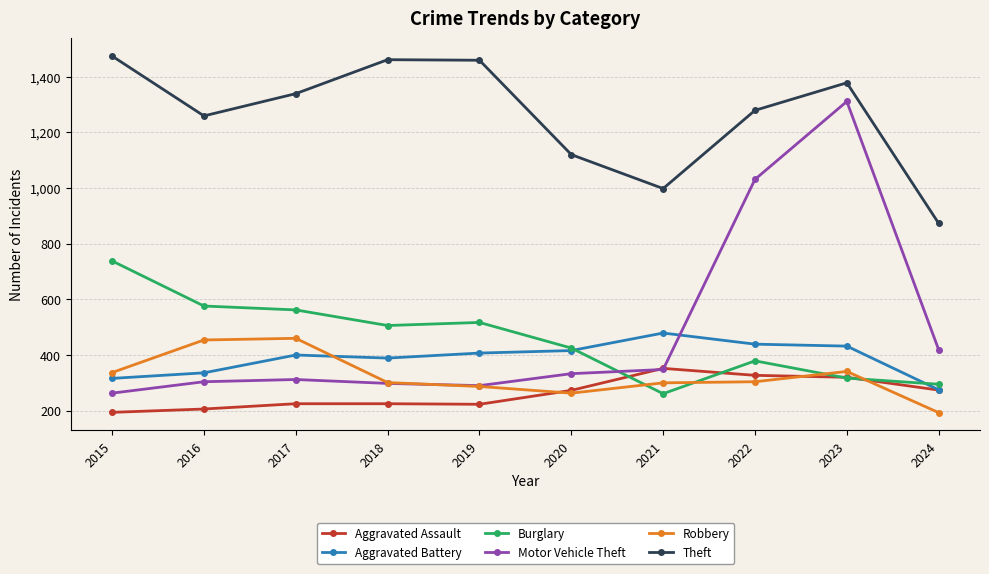

In Theft, how many points are higher than both neighbors (excluding endpoints)?

2